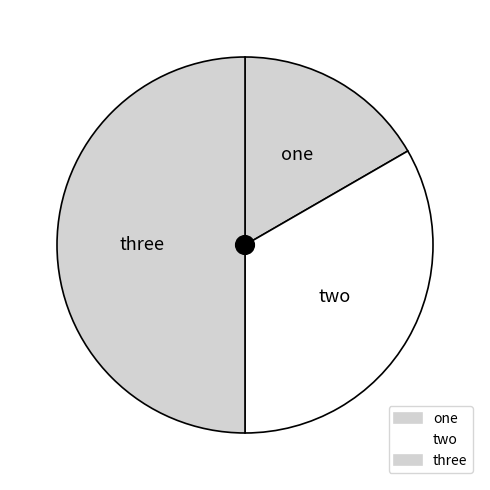

How many slices are in this pie chart?

3